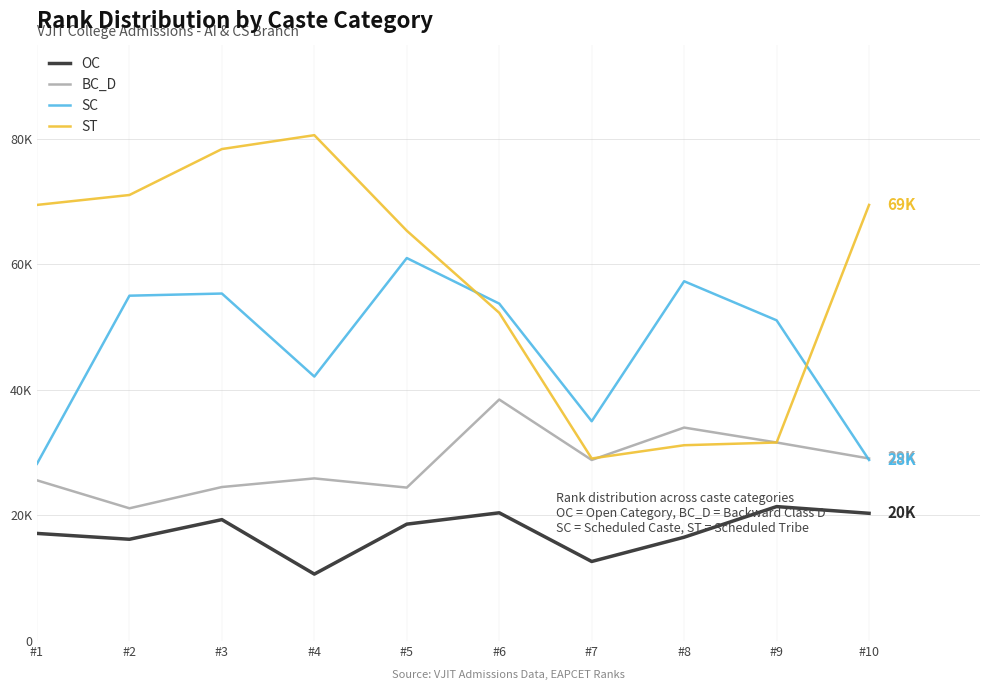

What is the sum of the SC values at #9 and #8?

108396